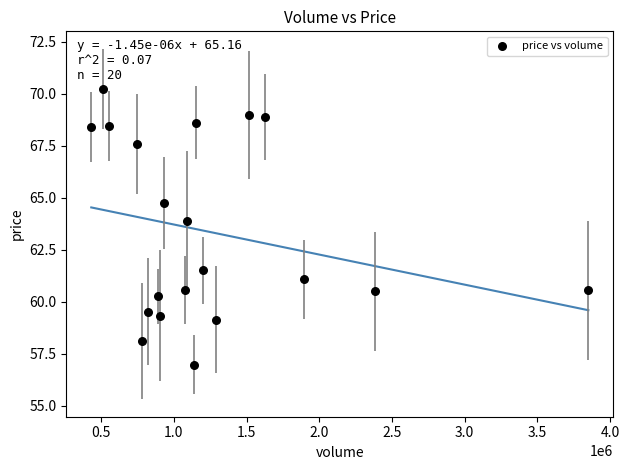

What is the range of X values (max minus min)?

3418759.0